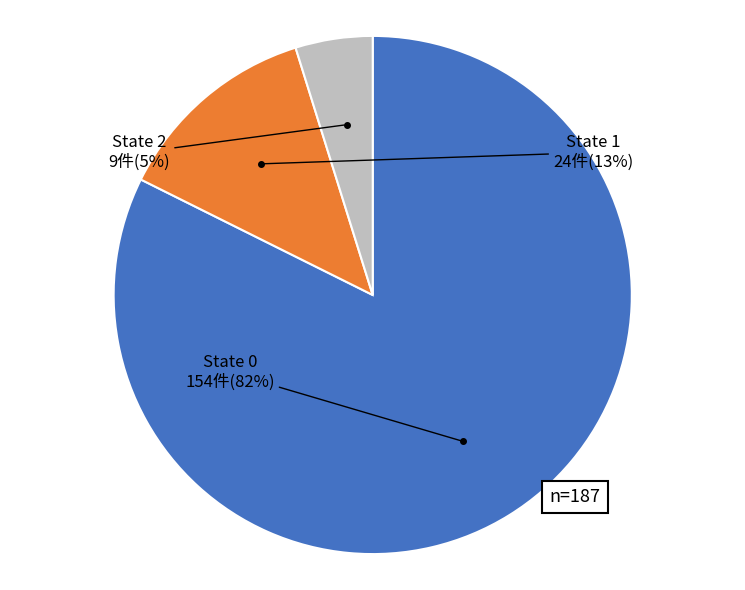

Does any single category account for the majority?

Yes